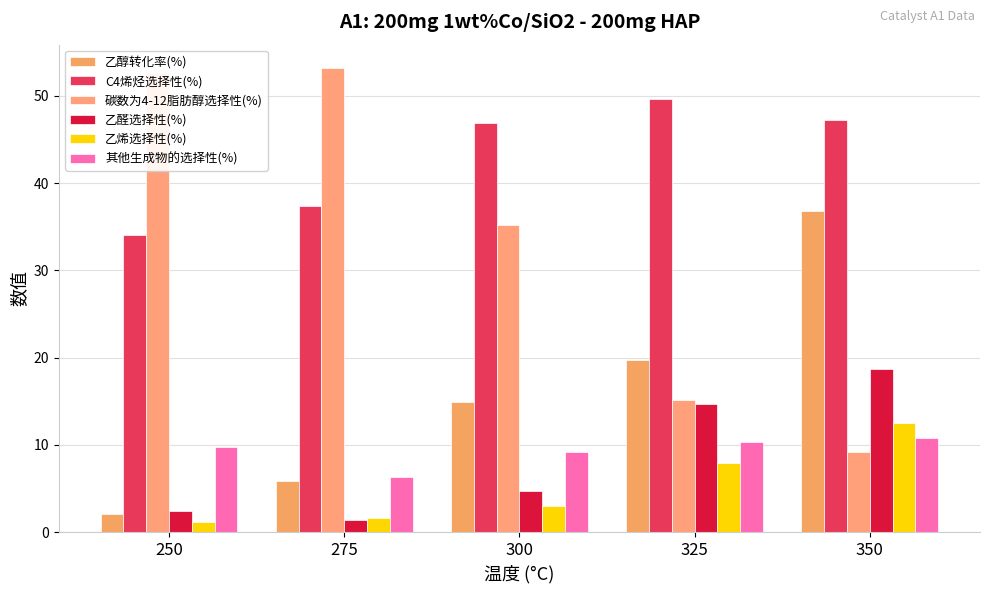

How many values in the C4烯烃选择性(%) series exceed 46?

3